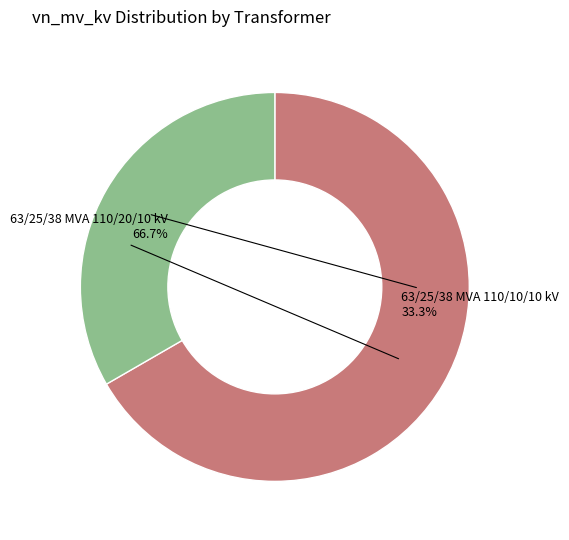

To the nearest percent, what is the difference between the 63/25/38 MVA 110/20/10 kV and 63/25/38 MVA 110/10/10 kV slice percentages?

33%